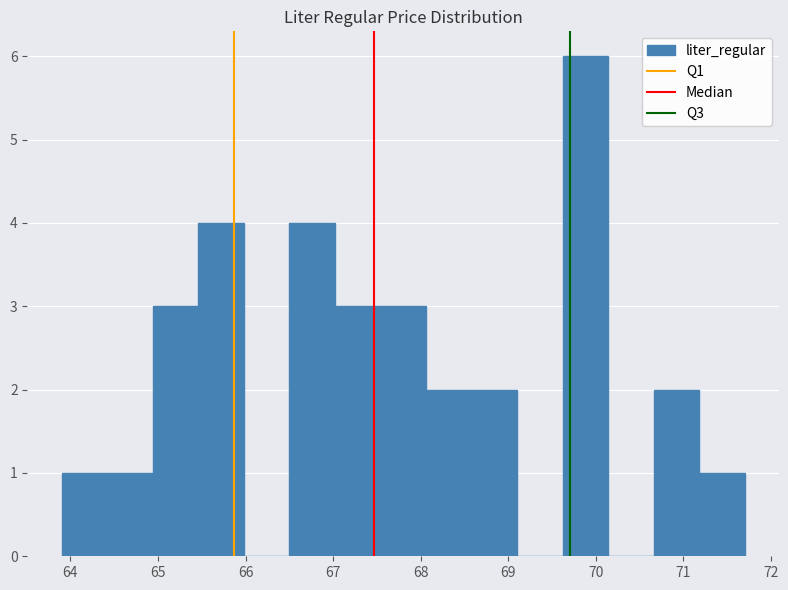

What is the height of the bar covering 65.46 to 65.98 on the x-axis? Neither the bar edges nor the heights are printed on the chart, so give them approximately, as read against the axes.

4